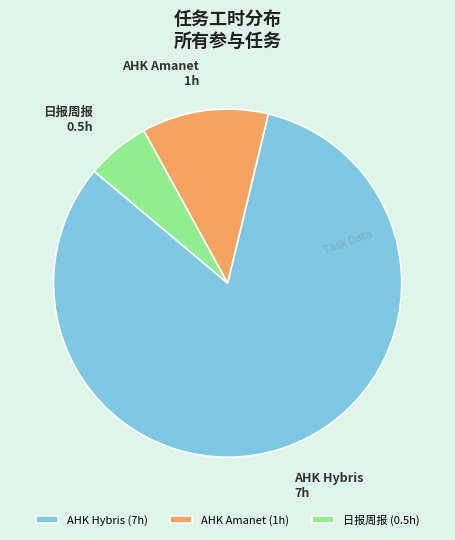

Do AHK Amanet (1h) and 日报周报 (0.5h) together represent more than half of the pie?

No